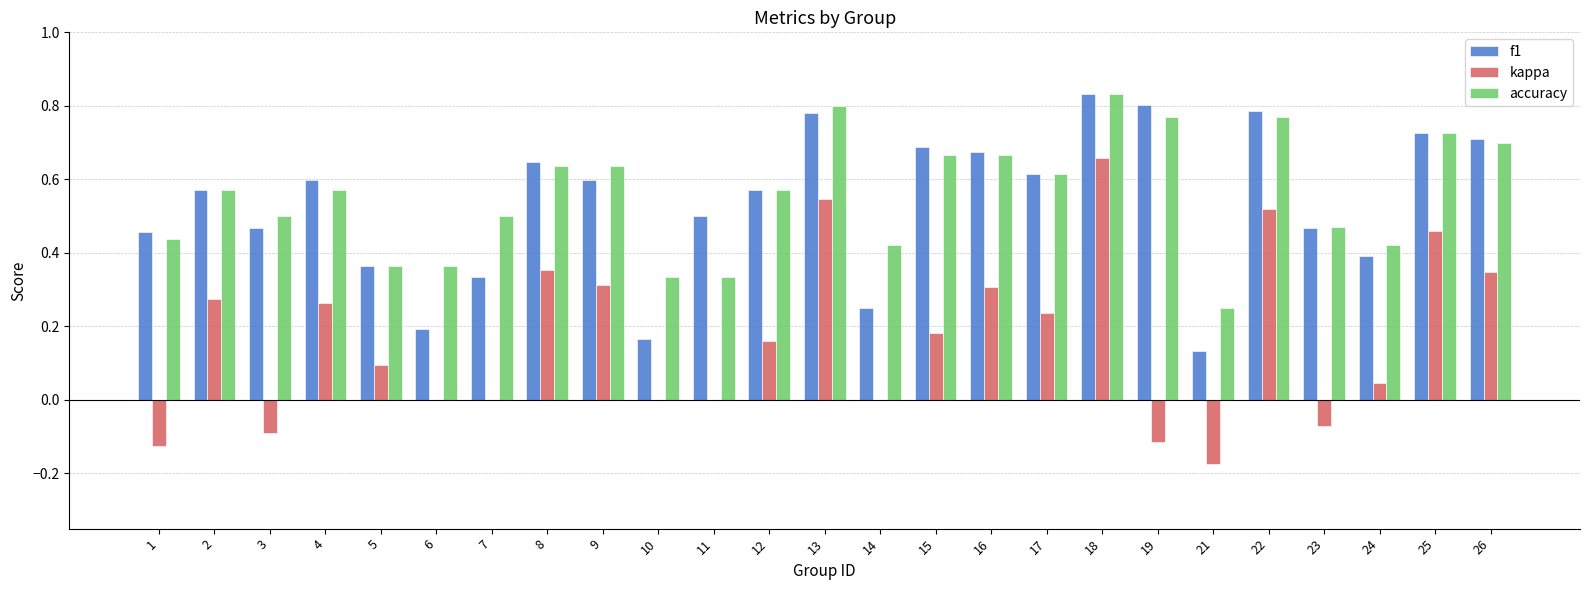

Between 6 and 13, which series saw the biggest shift?

f1